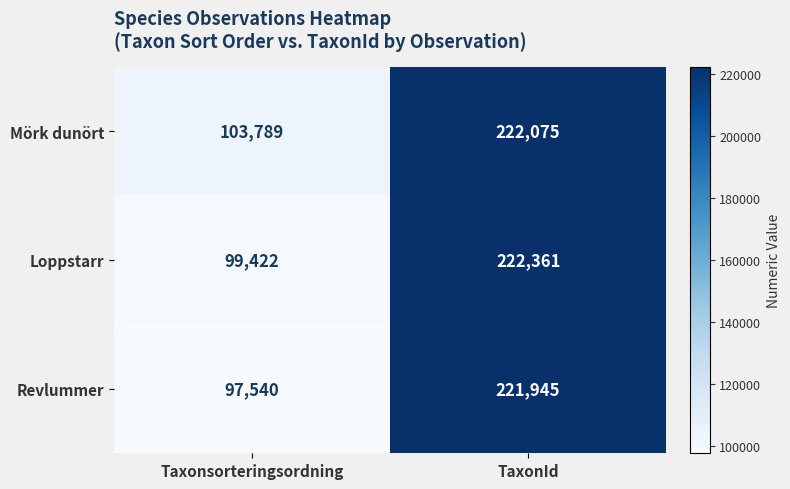

The Revlummer series shows 174064 at Taxonsorteringsordning. True or false?

False